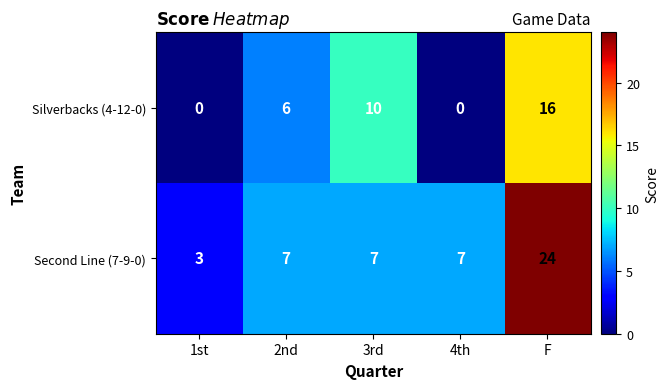

What is the difference between the Silverbacks (4-12-0) values at 3rd and 2nd?

4